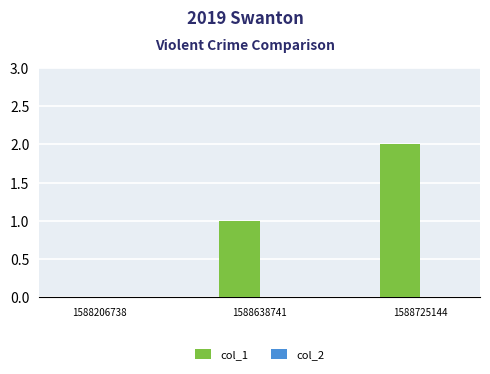

Between 1588725144 and 1588638741, which is larger?

1588725144